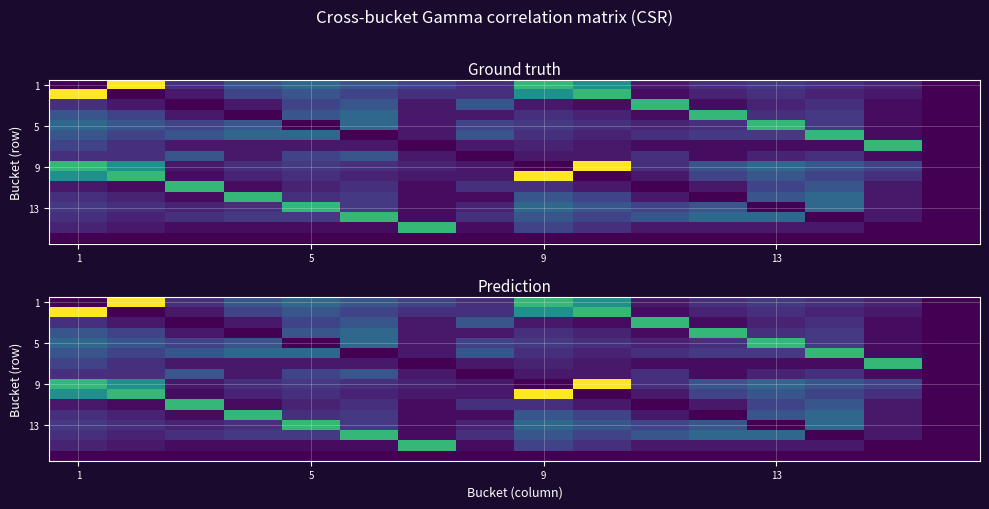

Read the 5 value at 9.

0.1